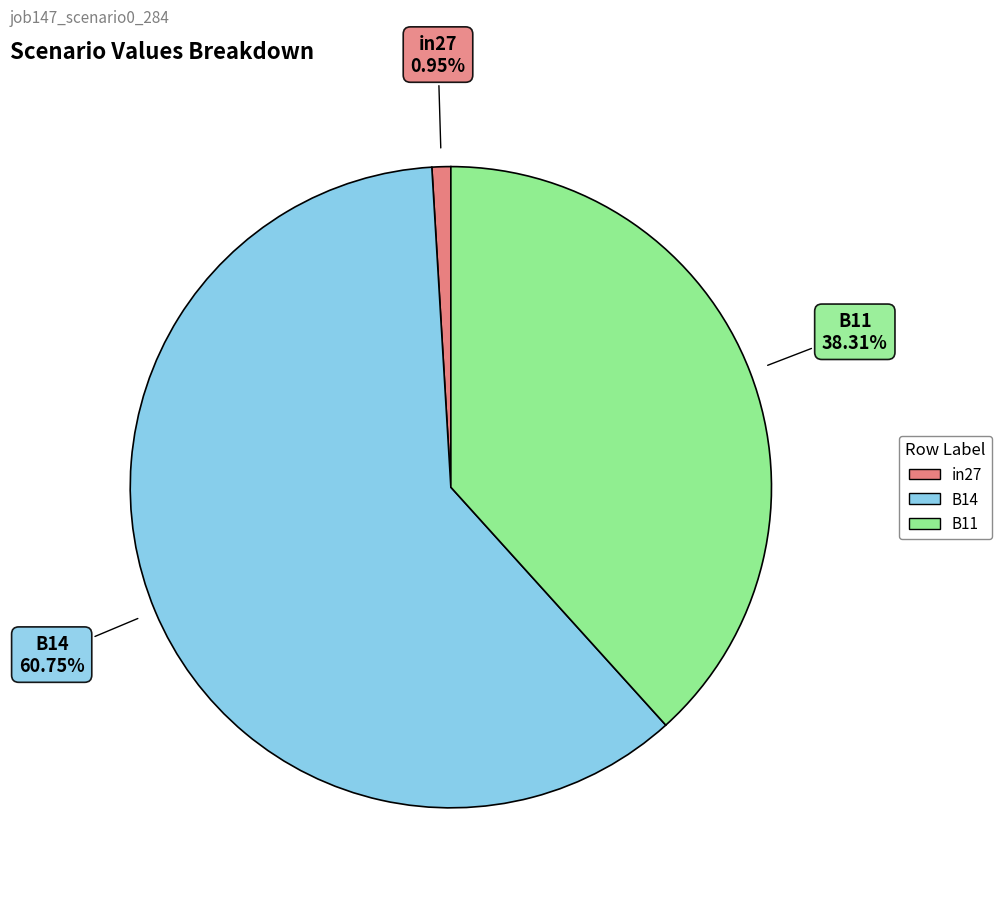

What percentage do B11 and B14 together represent?

99.1%